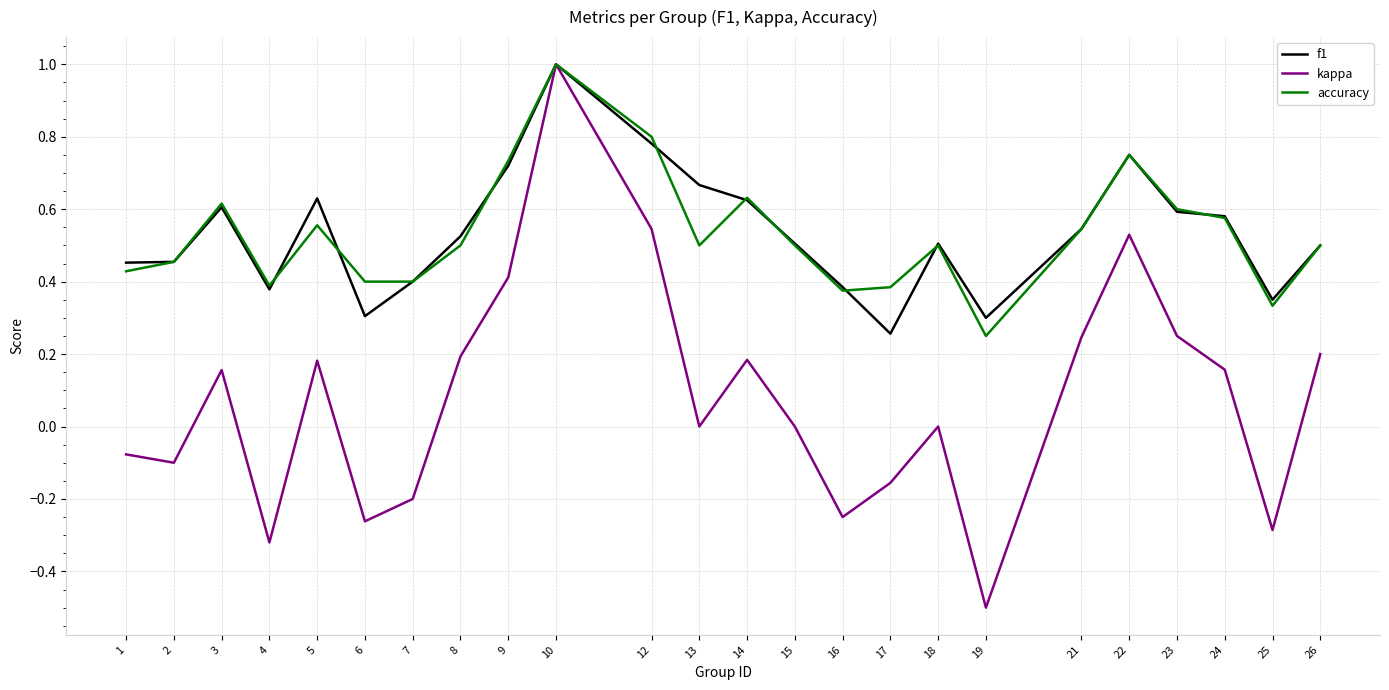

Which label corresponds to the smallest value in the chart?

19